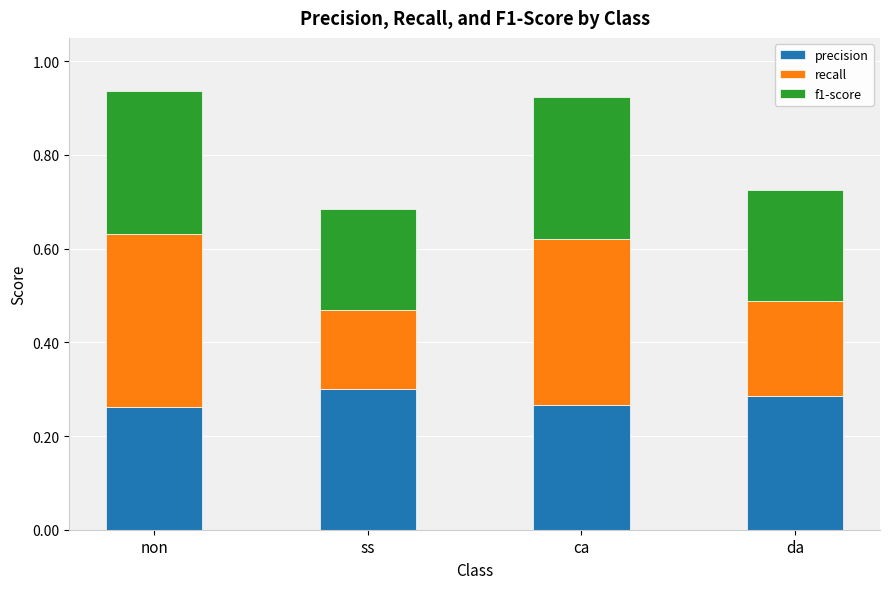

What is the total value across all series at ss?

0.7